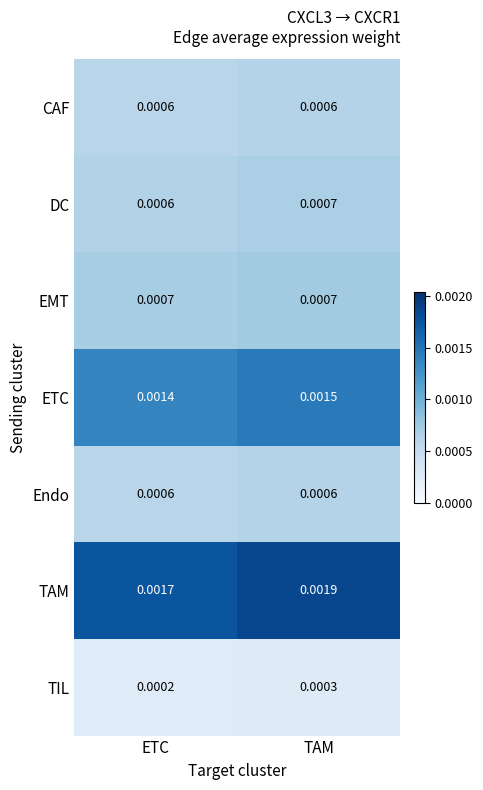

Which series has the largest range (max minus min)?

TAM